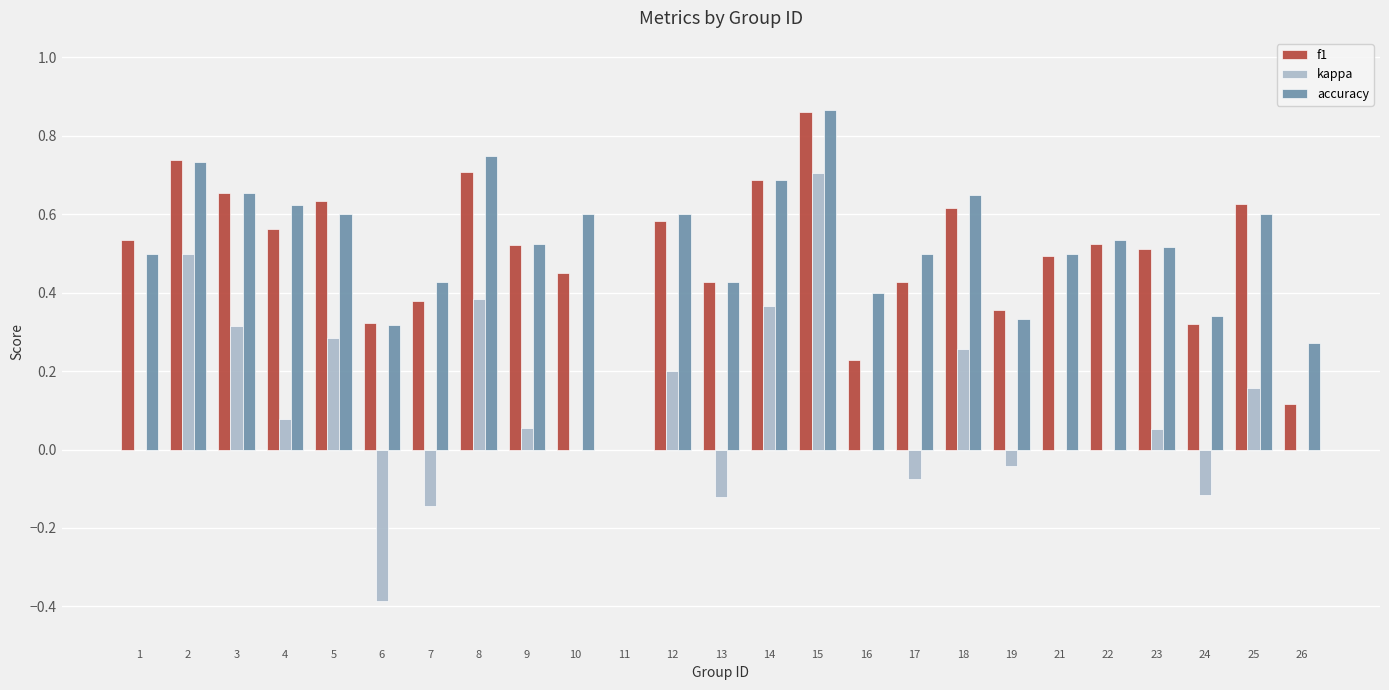

Are the bars grouped side by side (vs. stacked)?

Yes